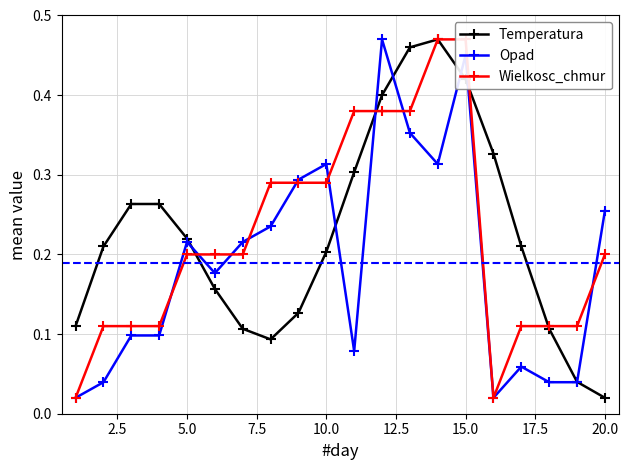

True or false: Opad and Temperatura cross at least once.

True